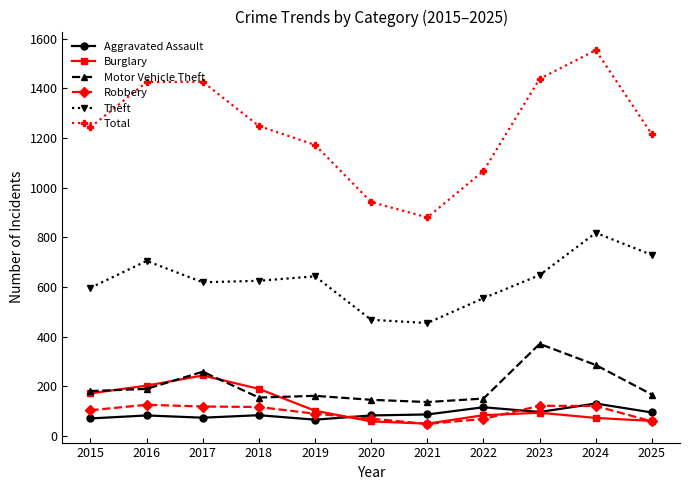

True or false: Total and Theft intersect in this chart.

False